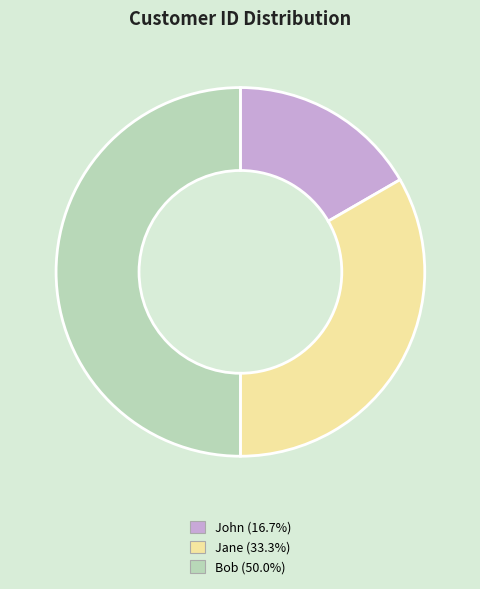

Which has a higher value, Bob or Jane?

Bob